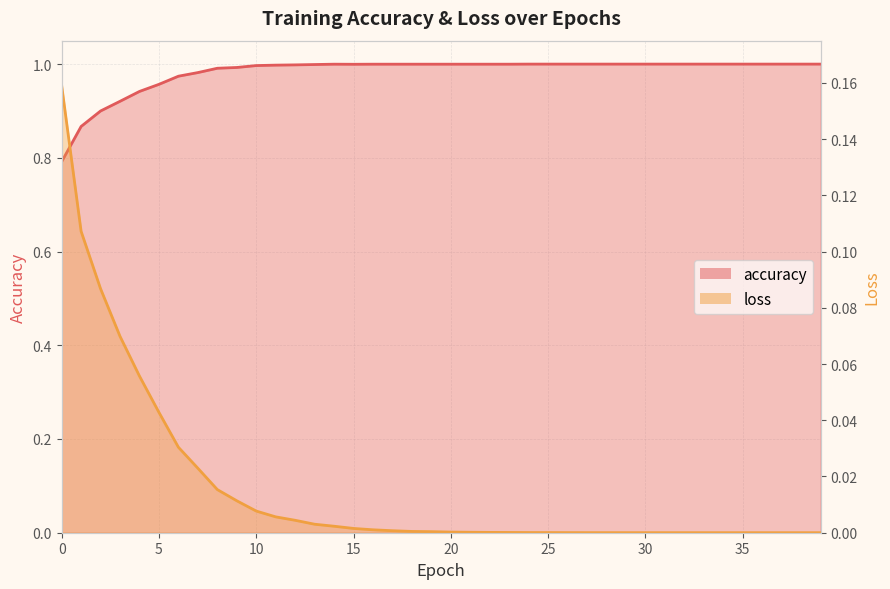

Reading left to right, list all the values displayed in this chart.

accuracy: 0.8	0.9	0.9	0.9	0.9	1.0	1.0	1.0	1.0	1.0	1.0	1.0	1.0	1.0	1.0	1.0	1.0	1.0	1.0	1.0	1.0	1.0	1.0	1.0	1.0	1.0	1.0	1.0	1.0	1.0	1.0	1.0	1.0	1.0	1.0	1.0	1.0	1.0	1.0	1.0
loss: 0.2	0.1	0.1	0.1	0.1	0.0	0.0	0.0	0.0	0.0	0.0	0.0	0.0	0.0	0.0	0.0	0.0	0.0	0.0	0.0	0.0	0.0	0.0	0.0	0.0	0.0	0.0	0.0	0.0	0.0	0.0	0.0	0.0	0.0	0.0	0.0	0.0	0.0	0.0	0.0